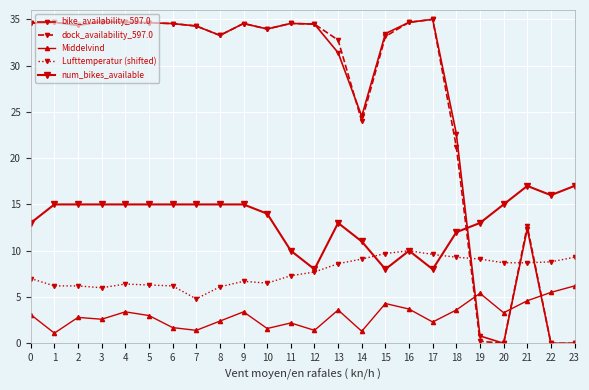

Reading left to right, list all the values displayed in this chart.

bike_availability_597.0: 0=34.6	1=34.7	2=34.3	3=34.7	4=34.7	5=34.6	6=34.5	7=34.3	8=33.3	9=34.5	10=33.9	11=34.6	12=34.5	13=31.4	14=24.5	15=33.4	16=34.7	17=35.0	18=22.6	19=0.8	20=0.0	21=12.4	22=0.0	23=0.0
dock_availability_597.0: 0=34.6	1=34.7	2=34.3	3=34.7	4=34.7	5=34.6	6=34.5	7=34.3	8=33.3	9=34.5	10=33.9	11=34.6	12=34.5	13=32.8	14=24.0	15=33.1	16=34.7	17=35.0	18=21.2	19=0.2	20=0.0	21=12.7	22=0.0	23=0.0
Middelvind: 0=3.1	1=1.1	2=2.8	3=2.6	4=3.4	5=3.0	6=1.7	7=1.4	8=2.4	9=3.4	10=1.6	11=2.2	12=1.4	13=3.6	14=1.3	15=4.3	16=3.7	17=2.3	18=3.6	19=5.4	20=3.3	21=4.6	22=5.5	23=6.2
Lufttemperatur (shifted): 0=7.0	1=6.2	2=6.2	3=6.0	4=6.4	5=6.3	6=6.2	7=4.8	8=6.1	9=6.7	10=6.5	11=7.3	12=7.7	13=8.6	14=9.1	15=9.7	16=10.0	17=9.6	18=9.3	19=9.1	20=8.7	21=8.7	22=8.8	23=9.3
num_bikes_available: 0=13.0	1=15.0	2=15.0	3=15.0	4=15.0	5=15.0	6=15.0	7=15.0	8=15.0	9=15.0	10=14.0	11=10.0	12=8.0	13=13.0	14=11.0	15=8.0	16=10.0	17=8.0	18=12.0	19=13.0	20=15.0	21=17.0	22=16.0	23=17.0